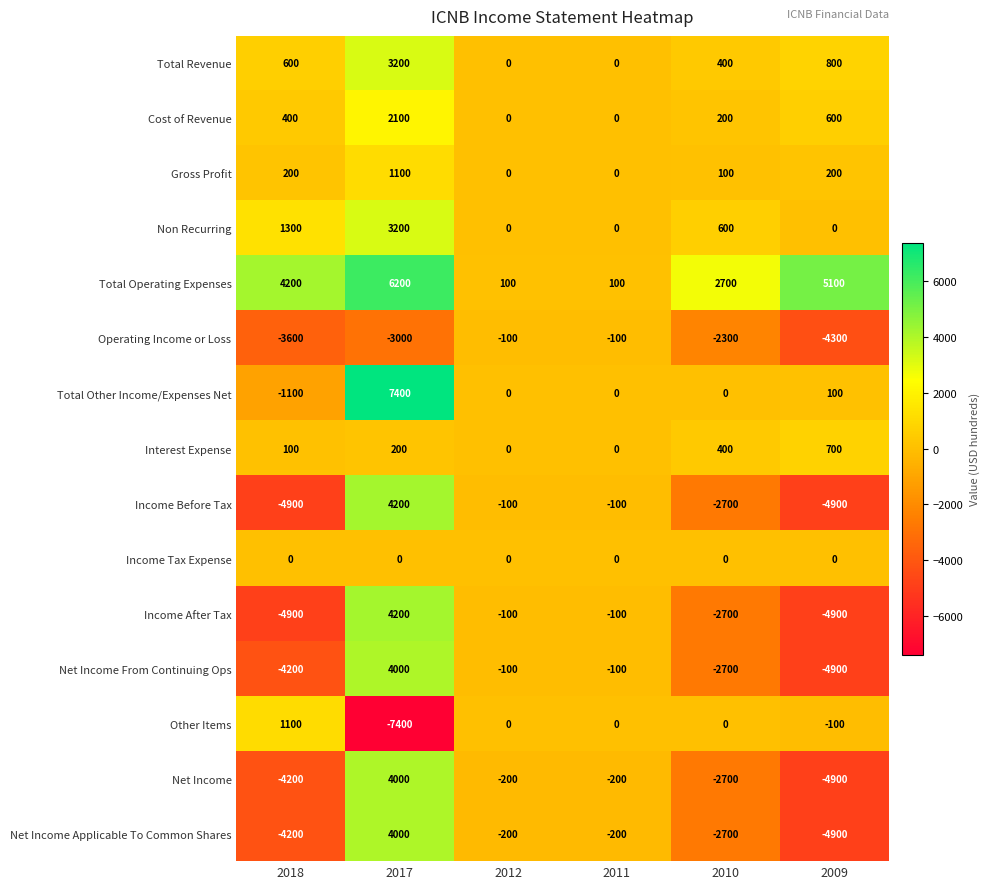

Is the value of Other Items at 2012 greater than the value of Operating Income or Loss at 2010?

Yes